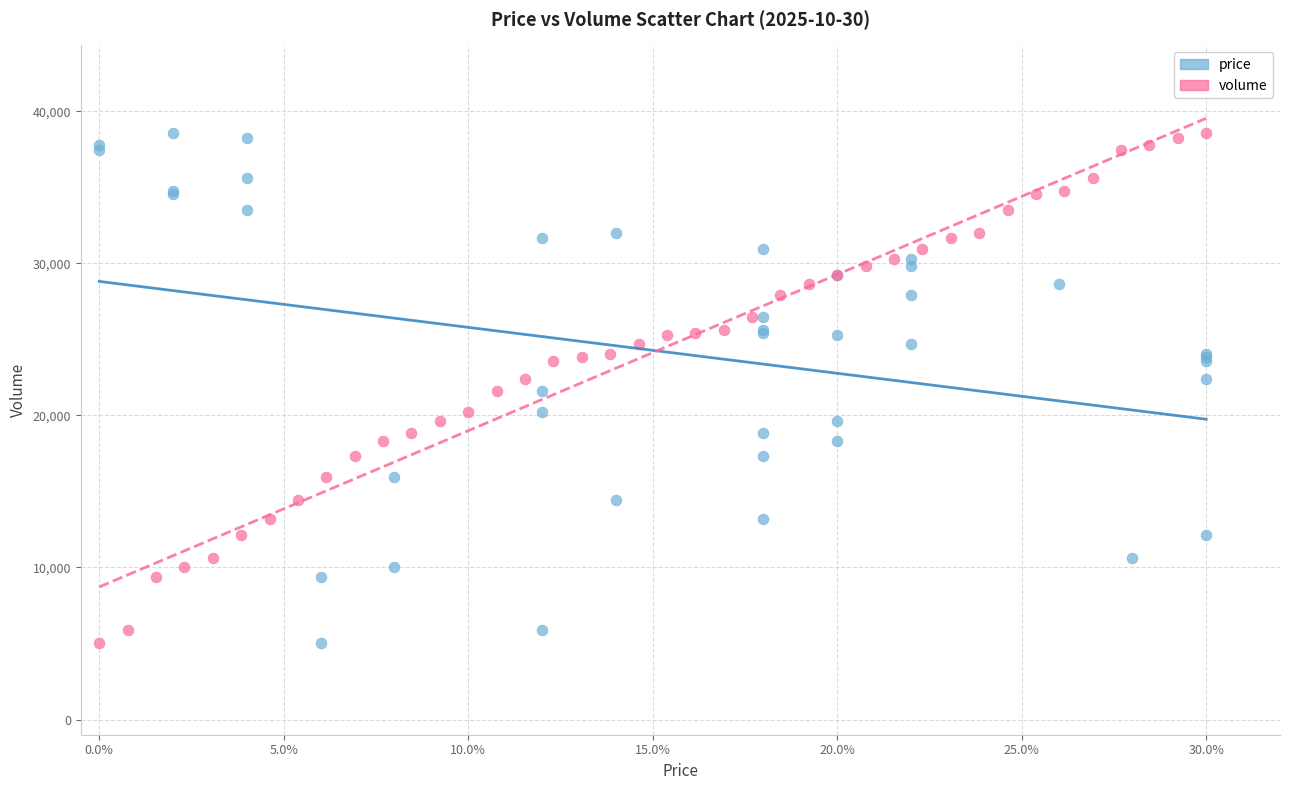

What are all the series names shown in the legend?

price, volume